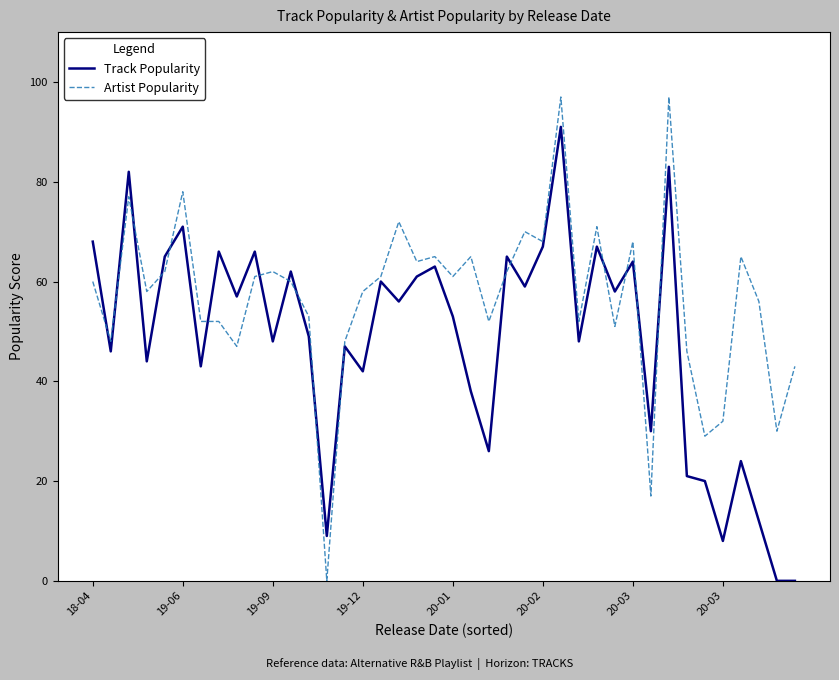

Does the chart have visible grid lines?

No